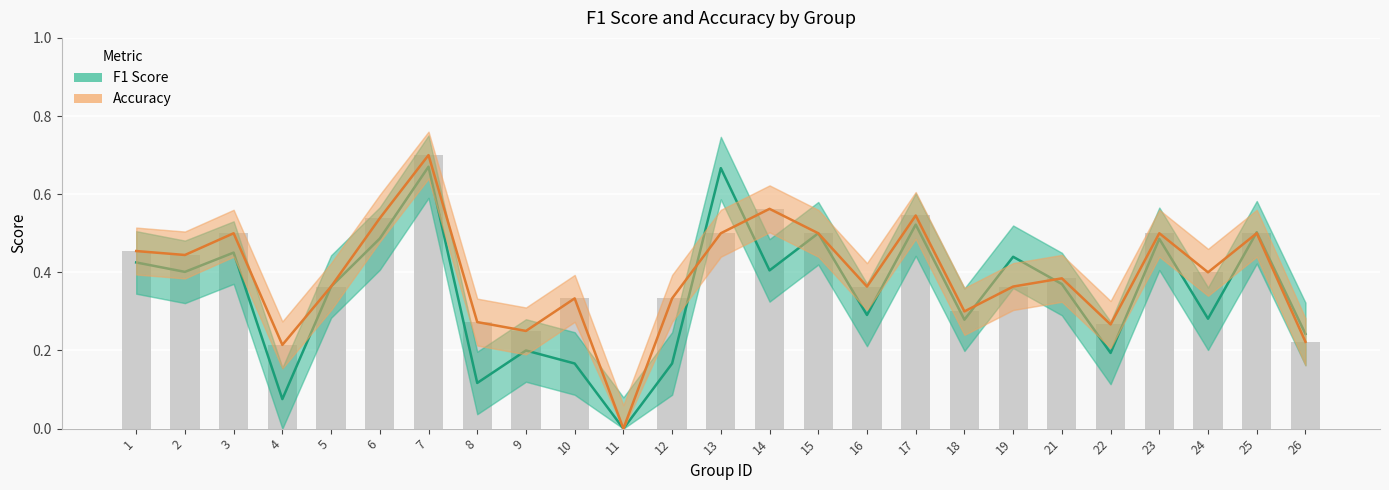

Rank the series by their average value, from lowest to highest.

F1 Score, Accuracy